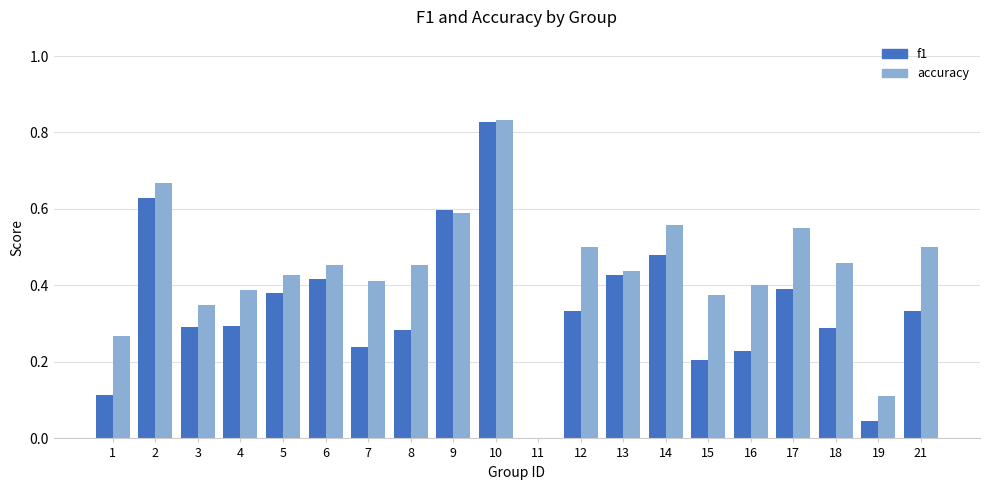

Which series has the widest spread of values?

accuracy